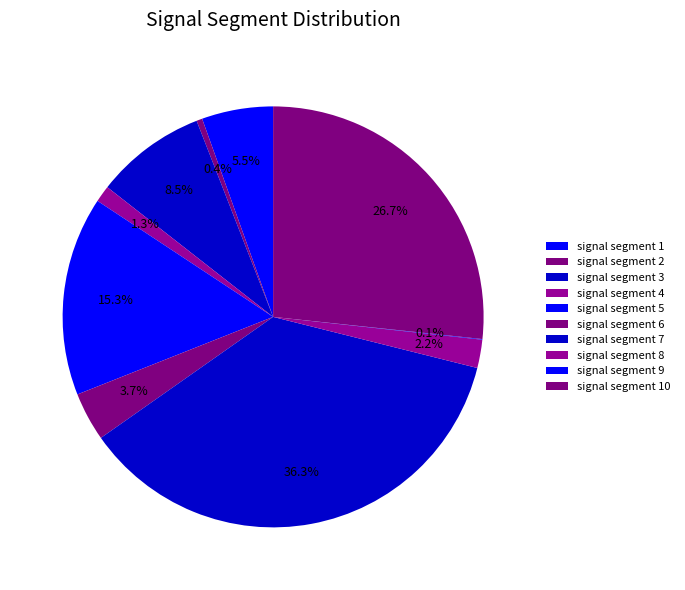

Count the number of slices in the pie.

10